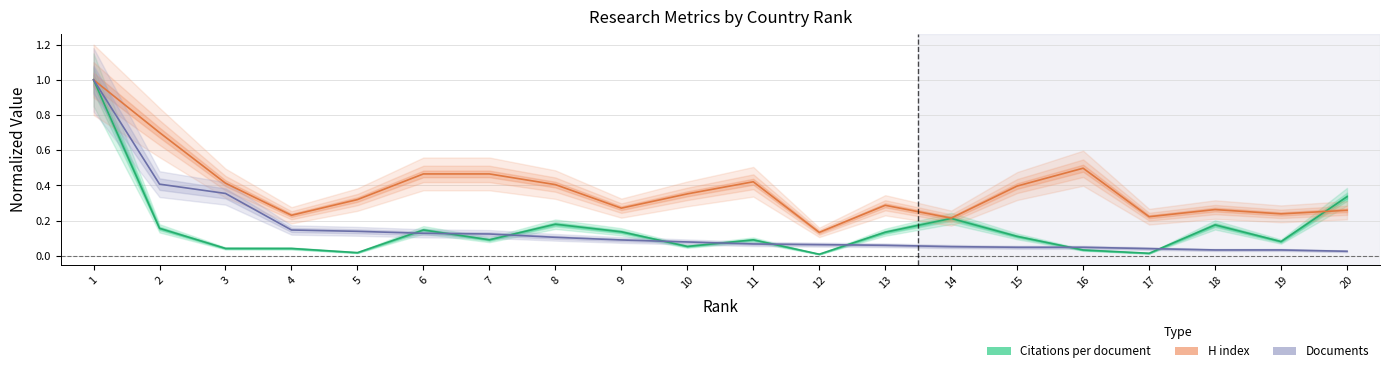

How many intersections are there between Documents and Citations per document?

9